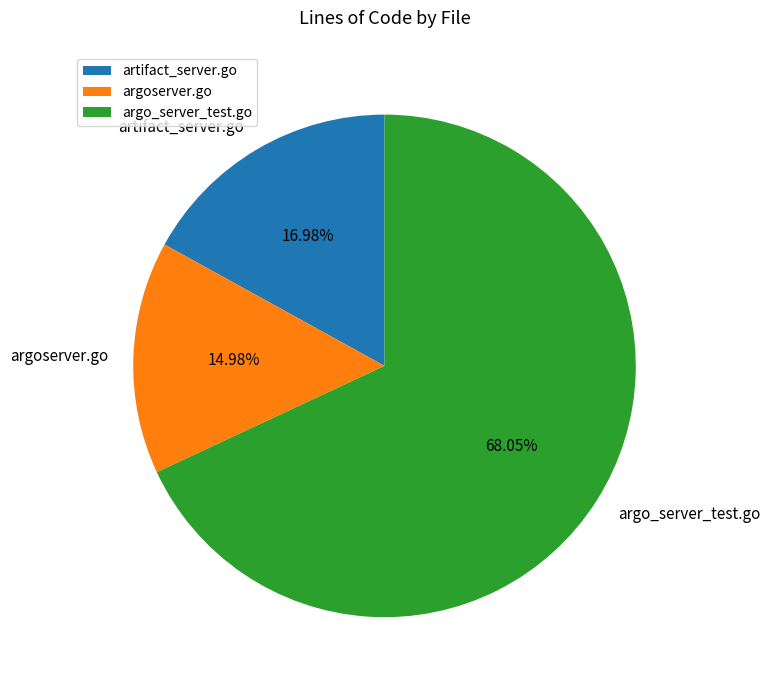

To the nearest percent, what is the combined percentage of argo_server_test.go and argoserver.go?

83%